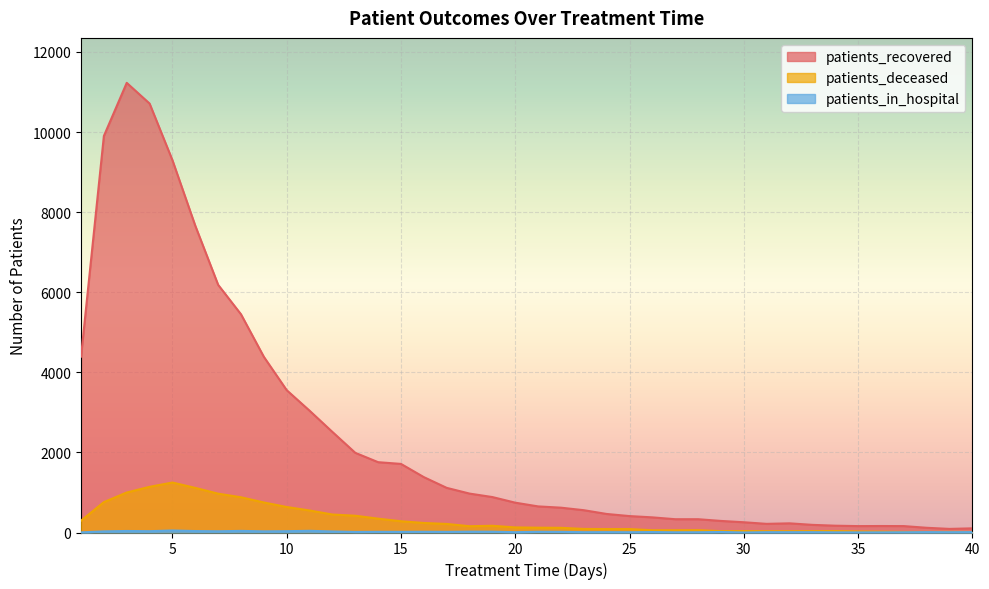

How many values in the patients_deceased series are below 127?

20